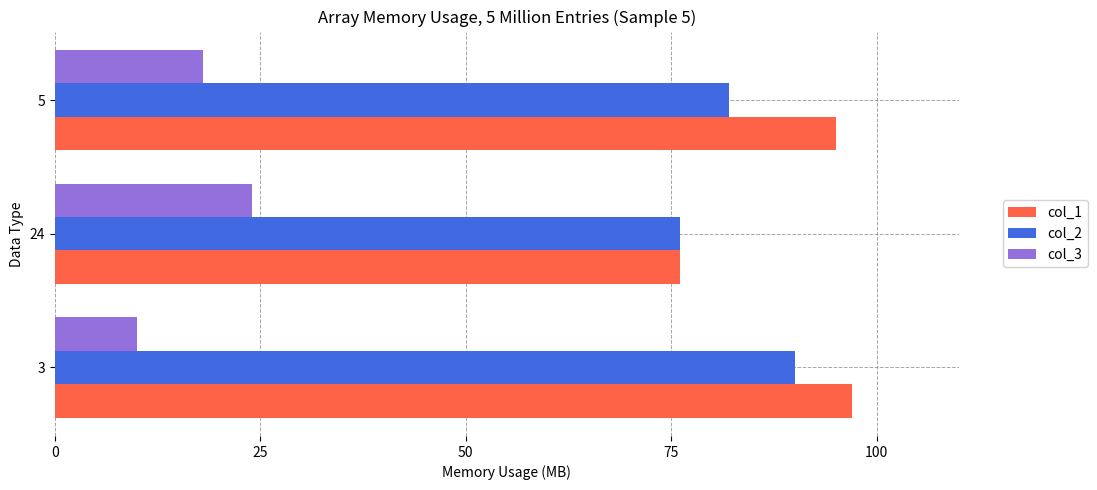

True or false: col_1 has a value of 97 at 3.

True